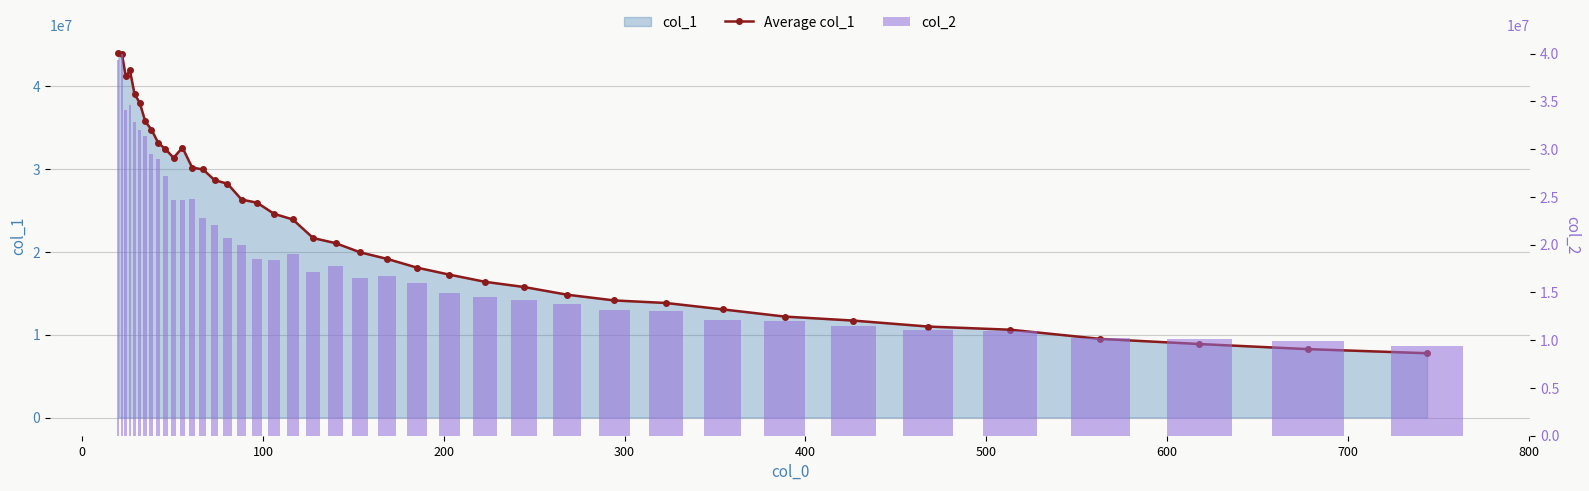

What position from the right is 500?

34